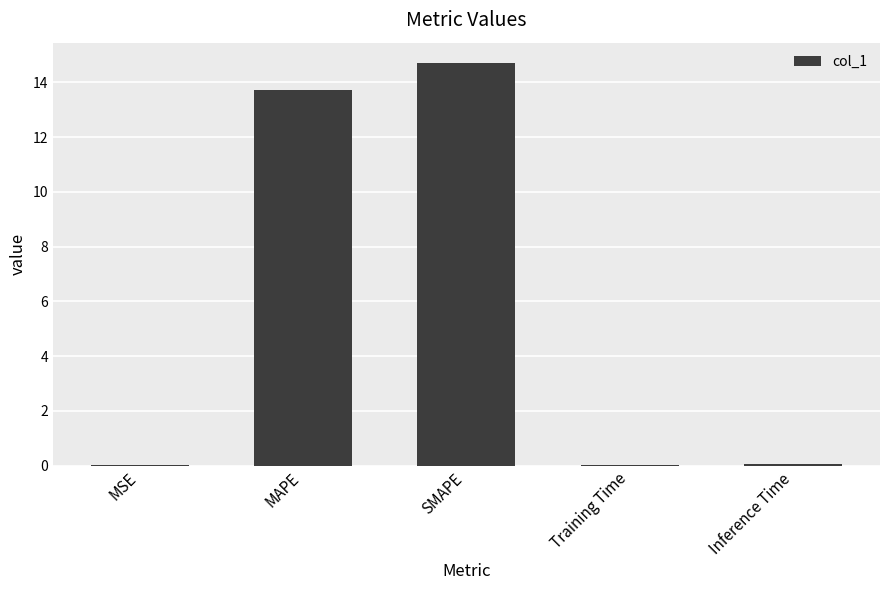

What is the sum of all values?

28.5